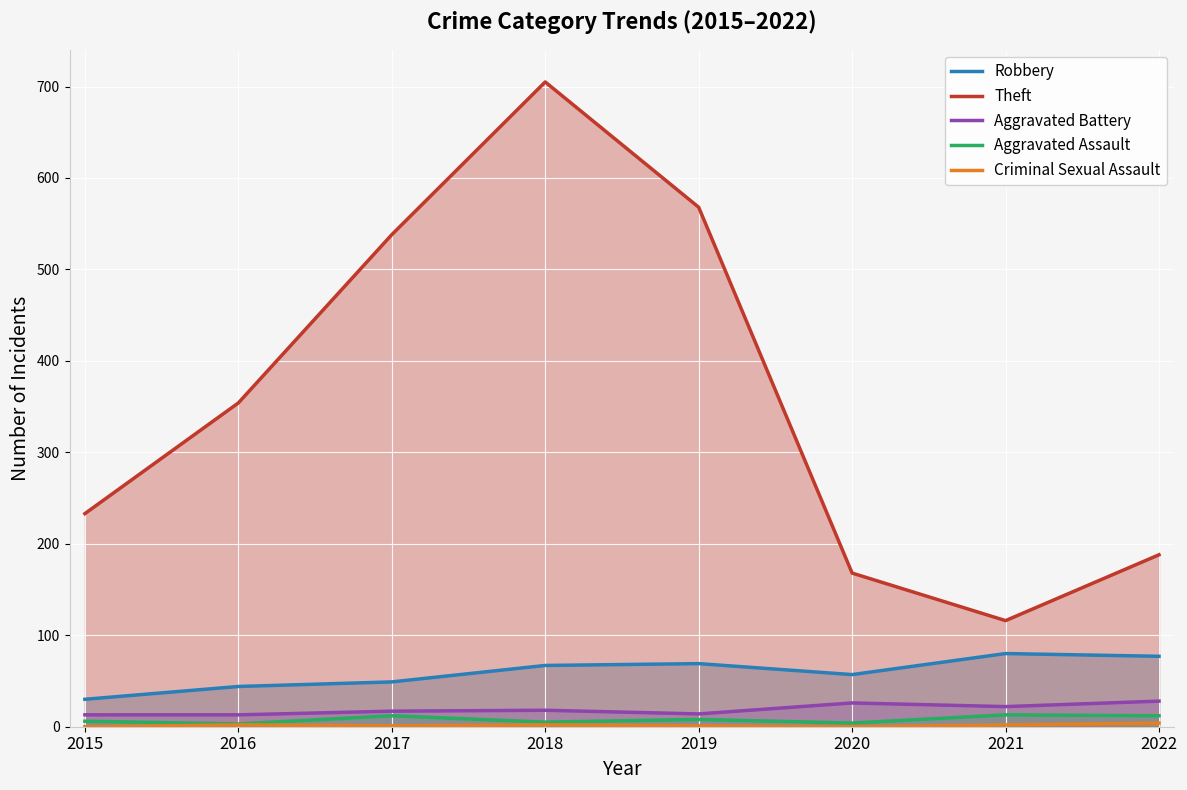

What is the approximate value of Aggravated Assault at 2021?

13